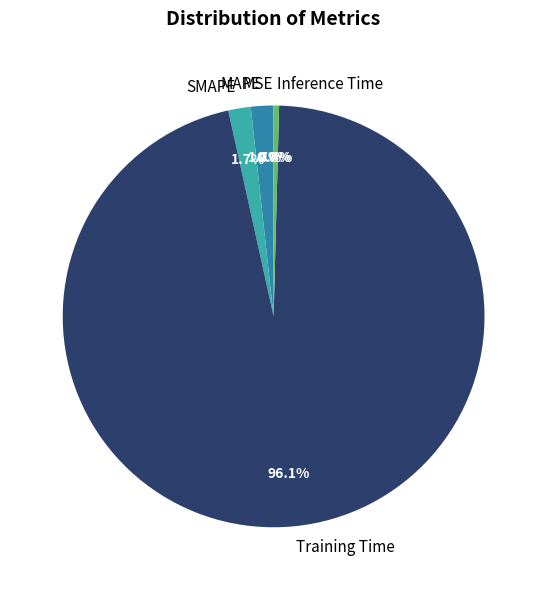

Combined, what portion of the pie is Training Time and SMAPE?

97.9%